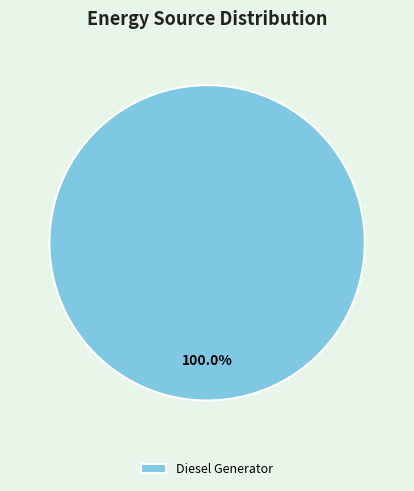

Rank the categories by value from lowest to highest.

Diesel Generator